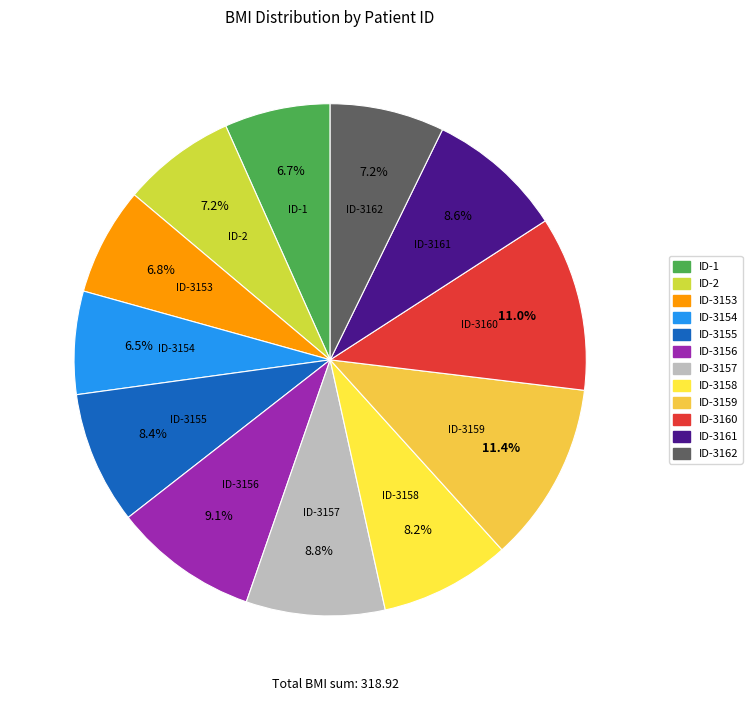

True or false: ID-3160 accounts for 11% of the total.

True